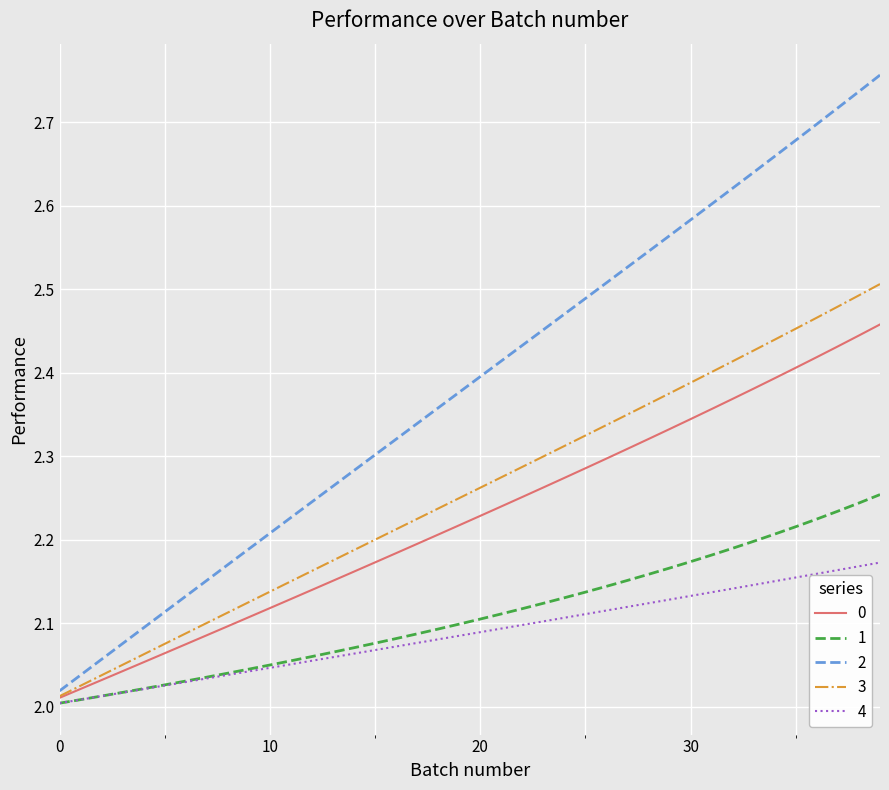

True or false: 2 and 1 cross at least once.

False